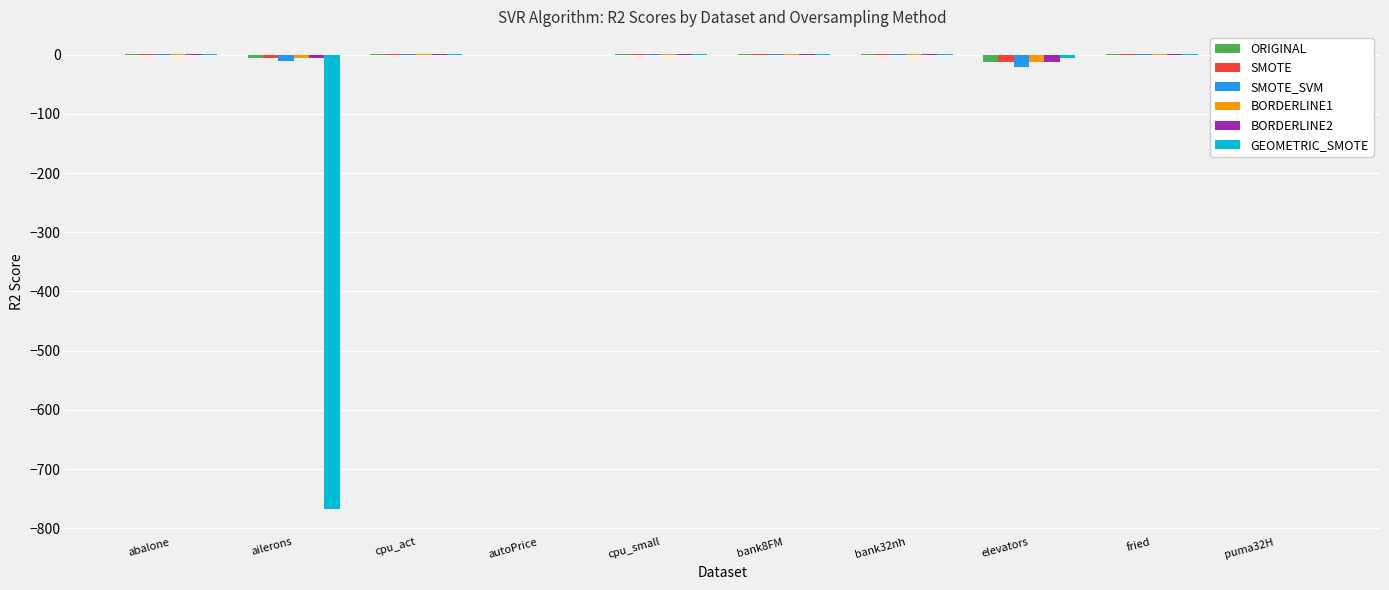

Is it true that GEOMETRIC_SMOTE equals 0.4 at bank32nh?

True